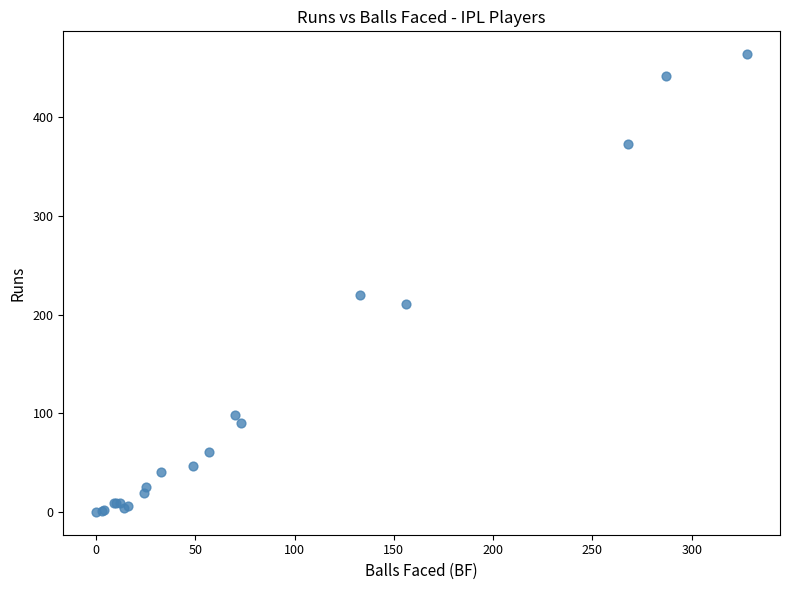

What Y value in the scatter plot is closest to 232?

220